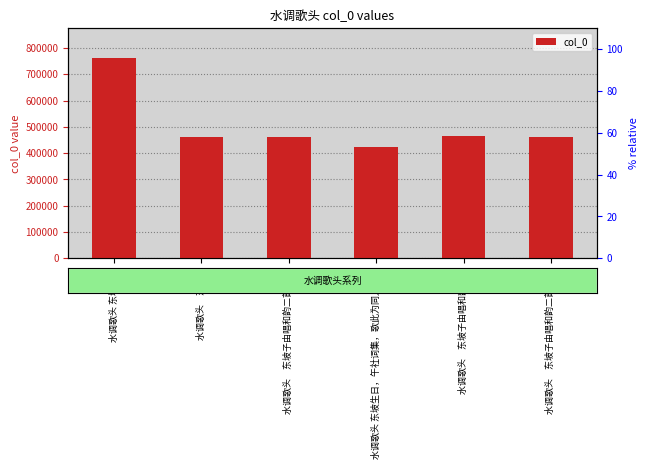

Reading left to right, extract all data points from this chart.

761290	460077	460334	424577	466433	460335